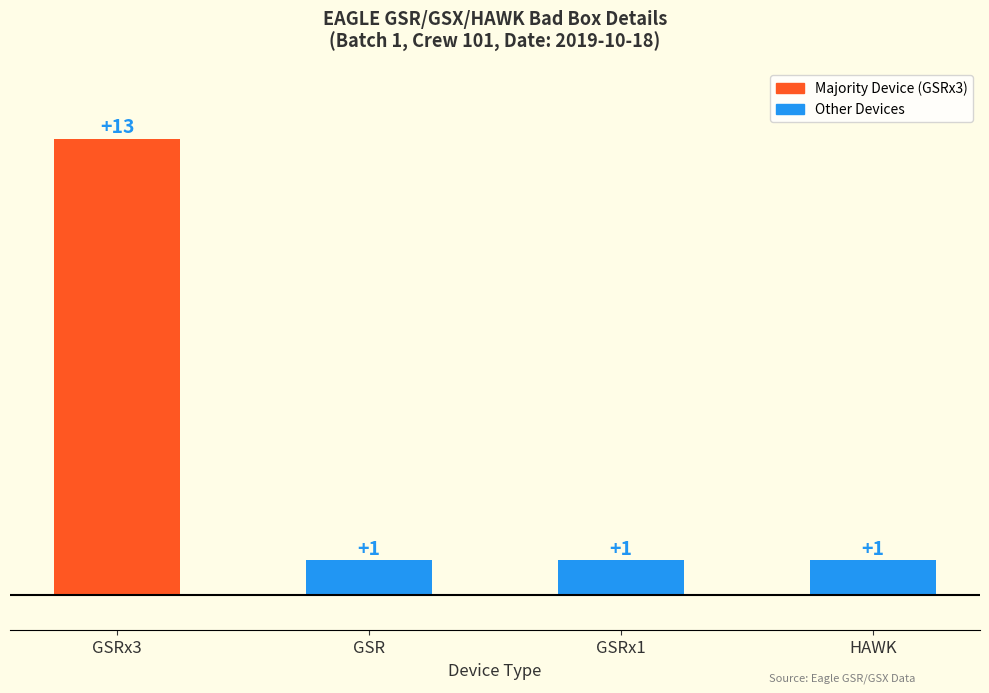

Count the number of values greater than 1.

1